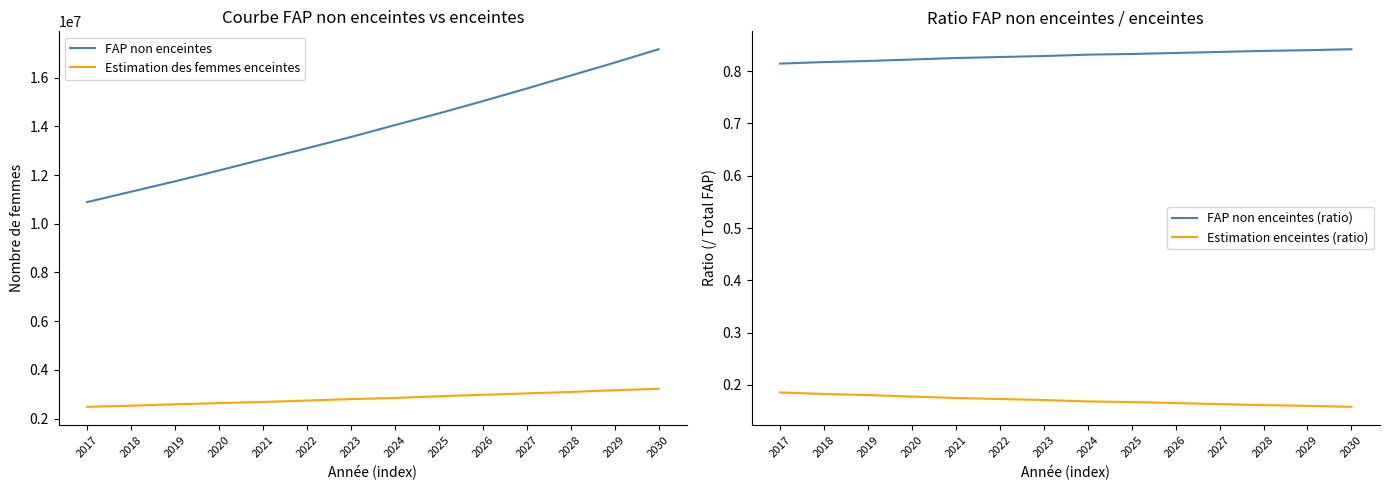

At which category is the sum across all series the highest?

2030